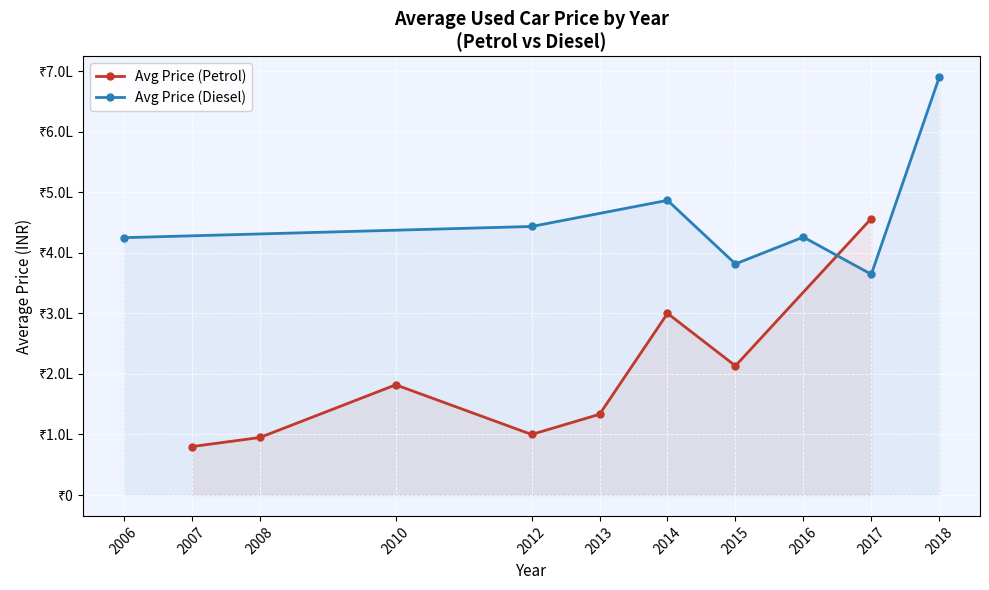

What is the value of the Avg Price (Diesel) point at the 14th from the left?

689999